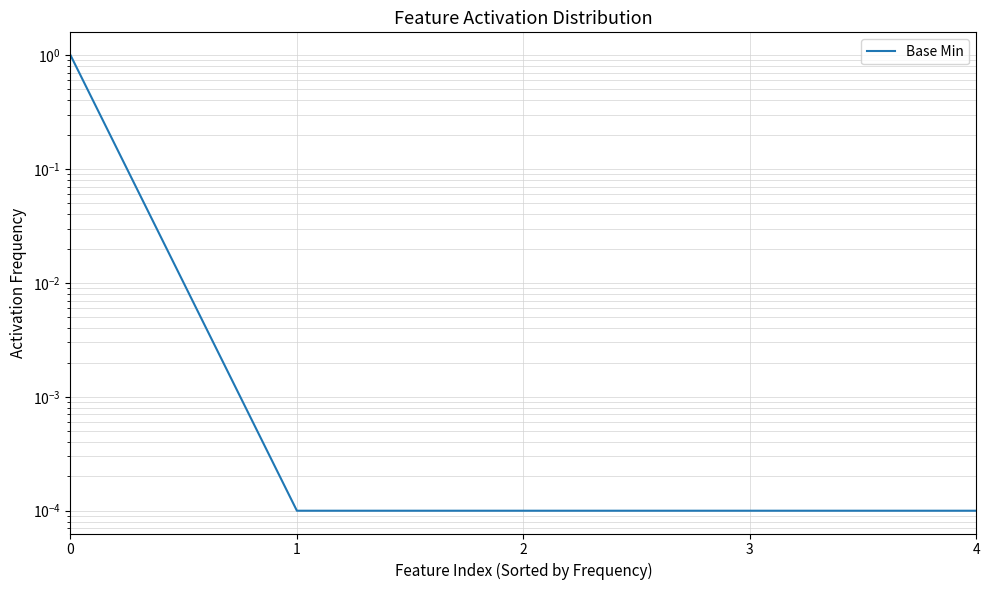

List the labels in order of value, smallest first.

1, 2, 3, 4, 0